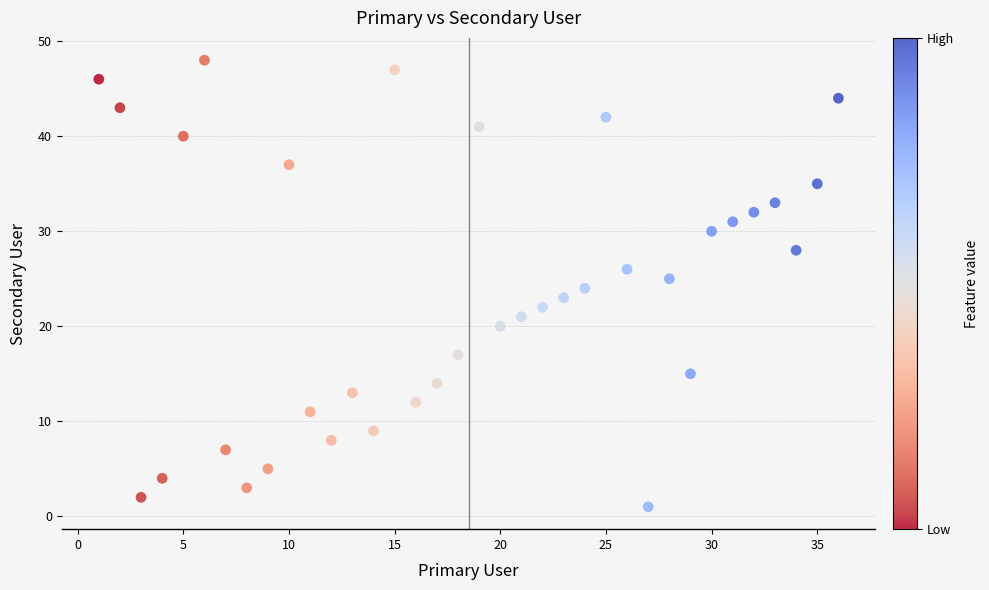

What is the range of X values (max minus min)?

35